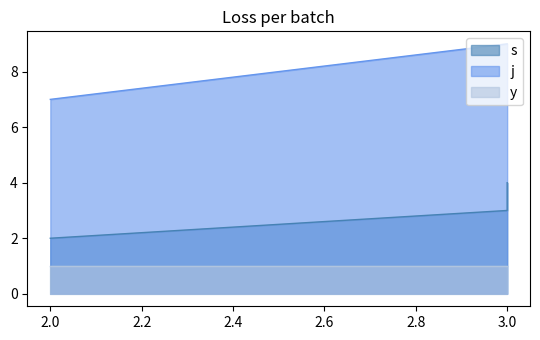

Which series has the largest total across all categories?

j